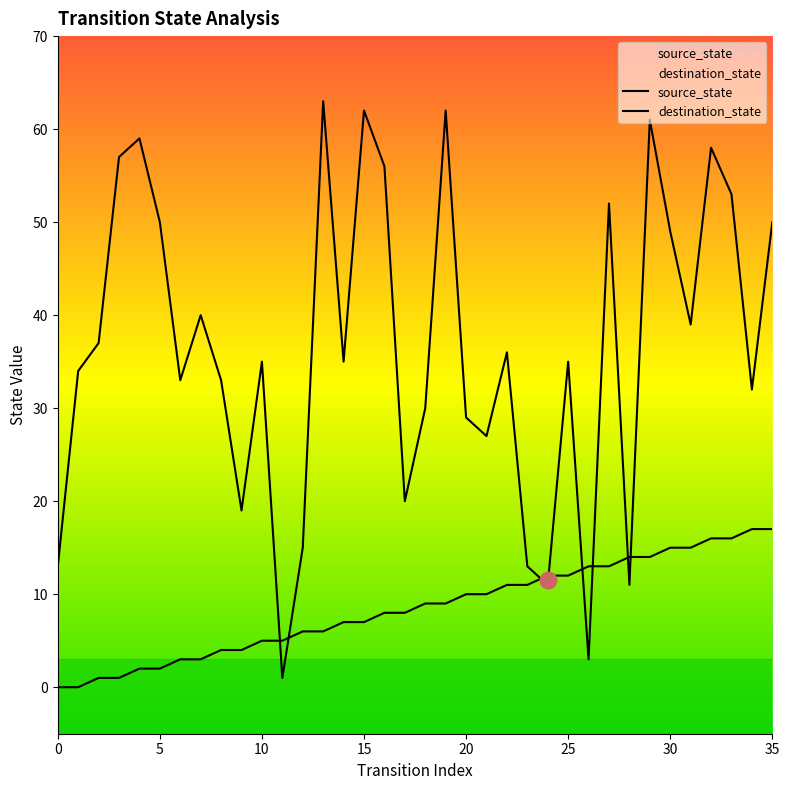

What is the value of the destination_state point at the 9th from the left?

33